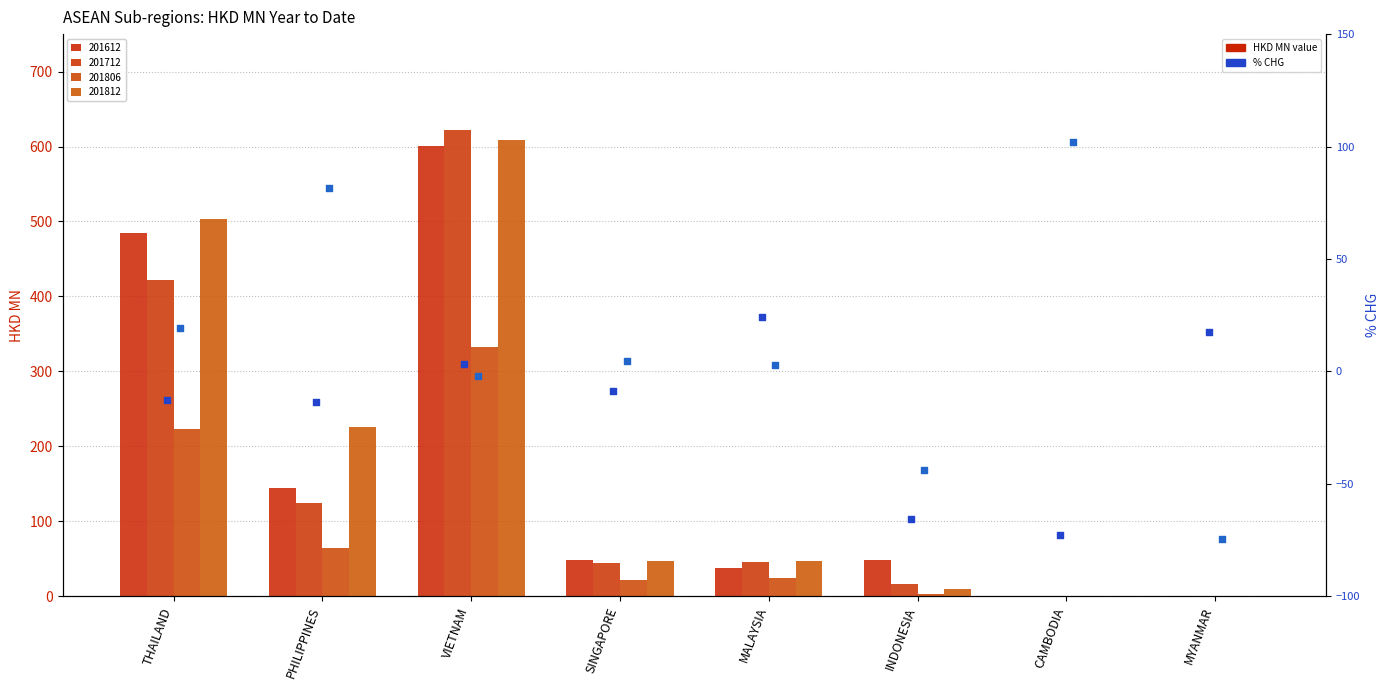

Which series has the widest spread of Y values?

201812_% CHG